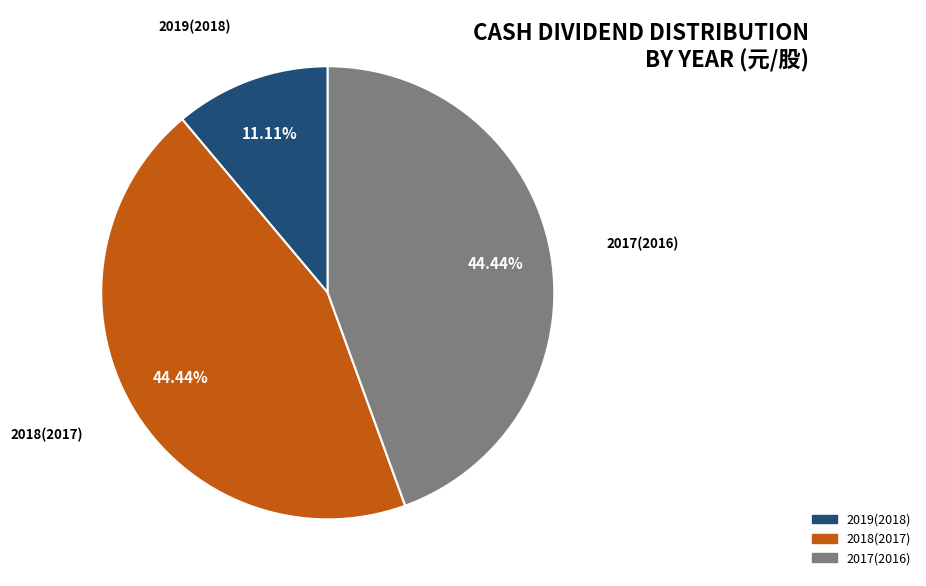

How many slices are in this pie chart?

3